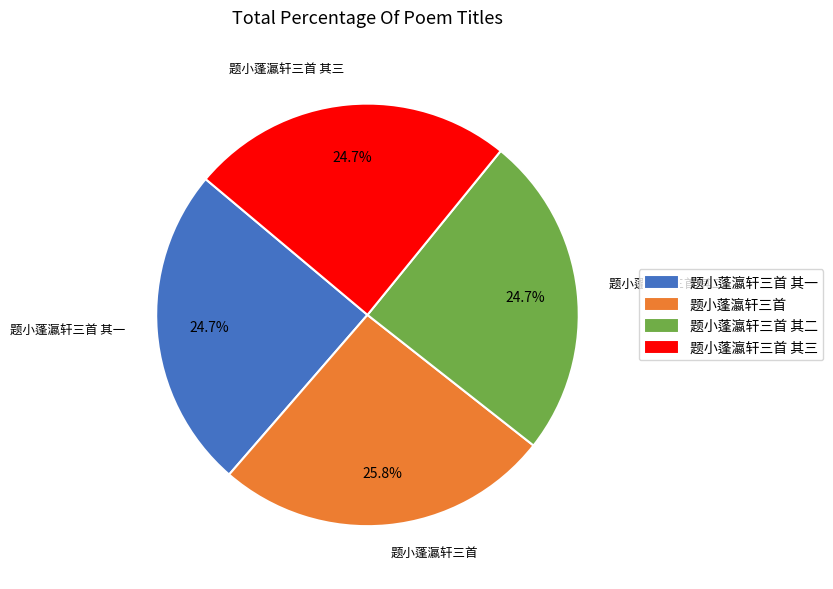

The 题小蓬瀛轩三首 其三 slice represents 38% of the pie. True or false?

False